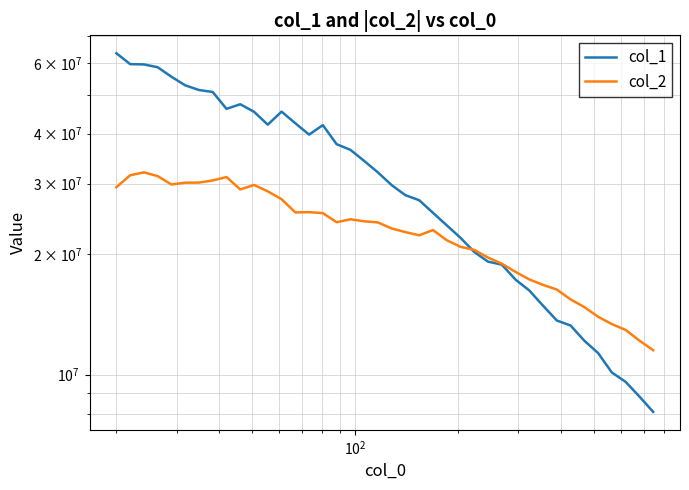

What is the value of the col_2 point at the 30th from the left?

18065741.0